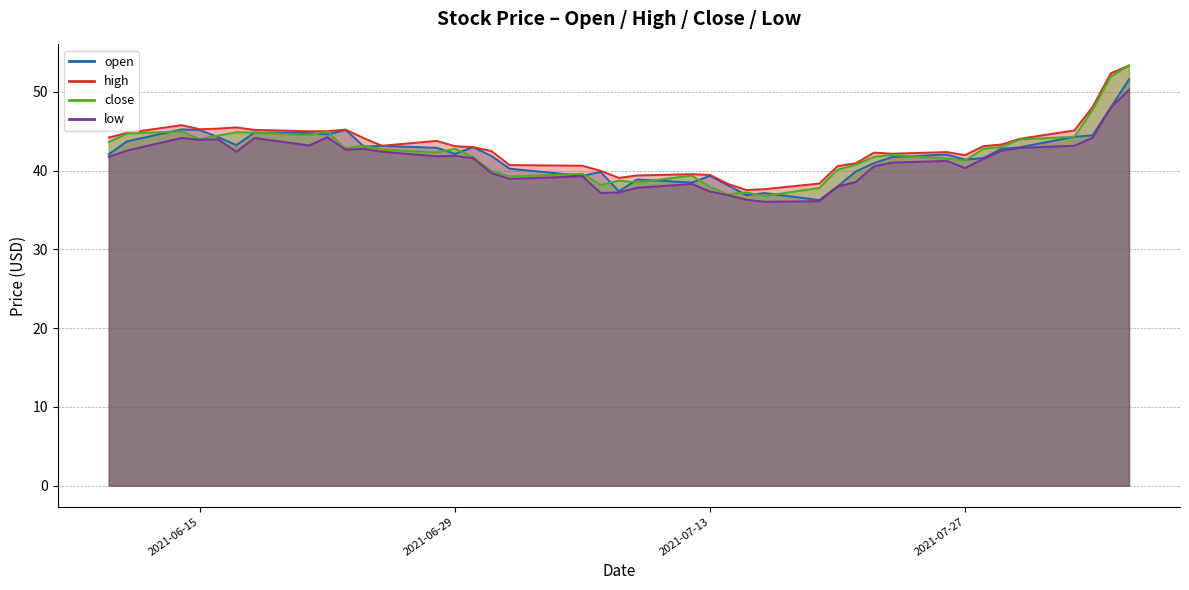

True or false: low has a value of 21.7 at 2021-07-30.

False